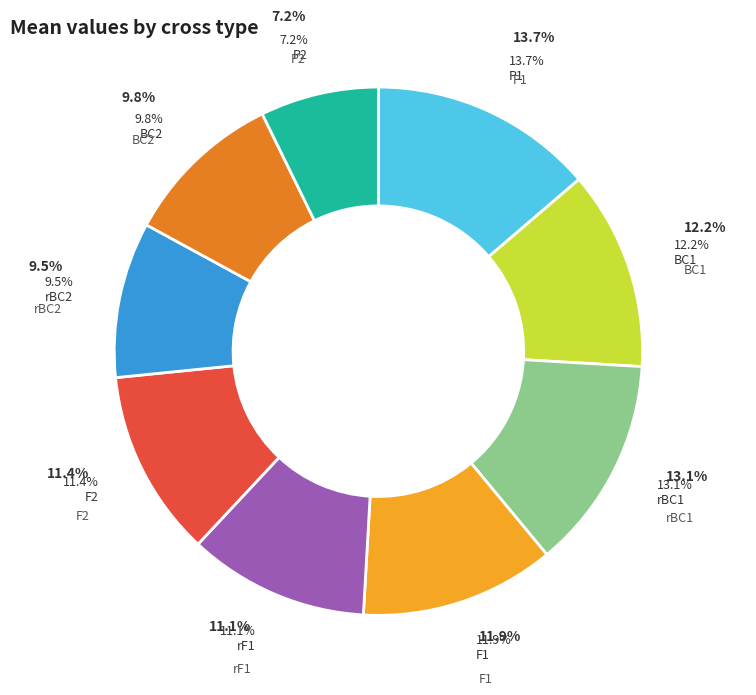

How many slices are in this pie chart?

9